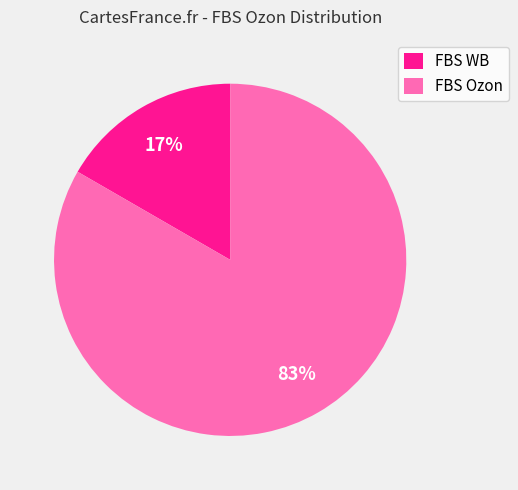

What percentage is the FBS Ozon slice, to the nearest percent?

83%